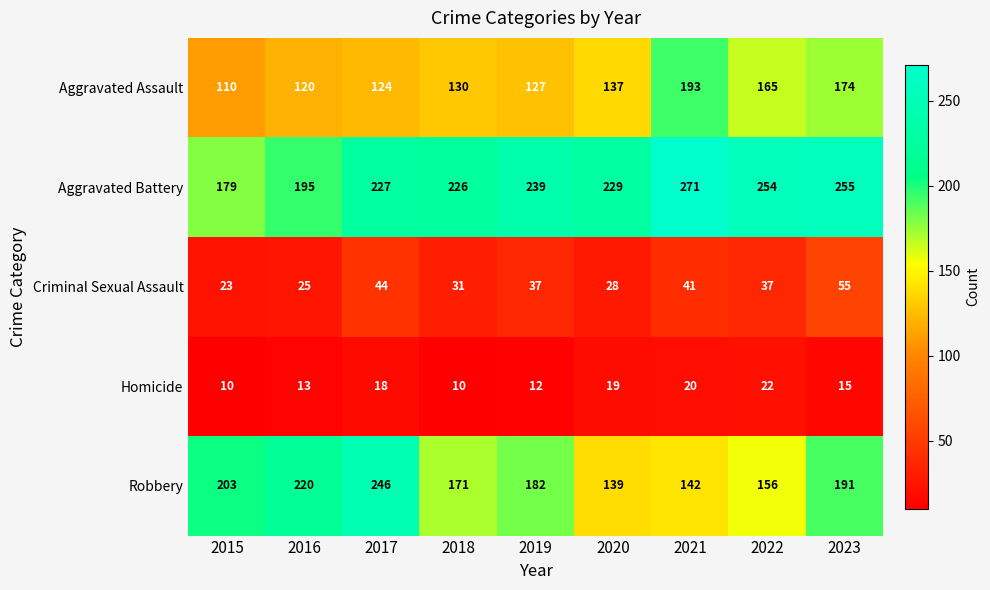

How many categories are shown in the chart?

9